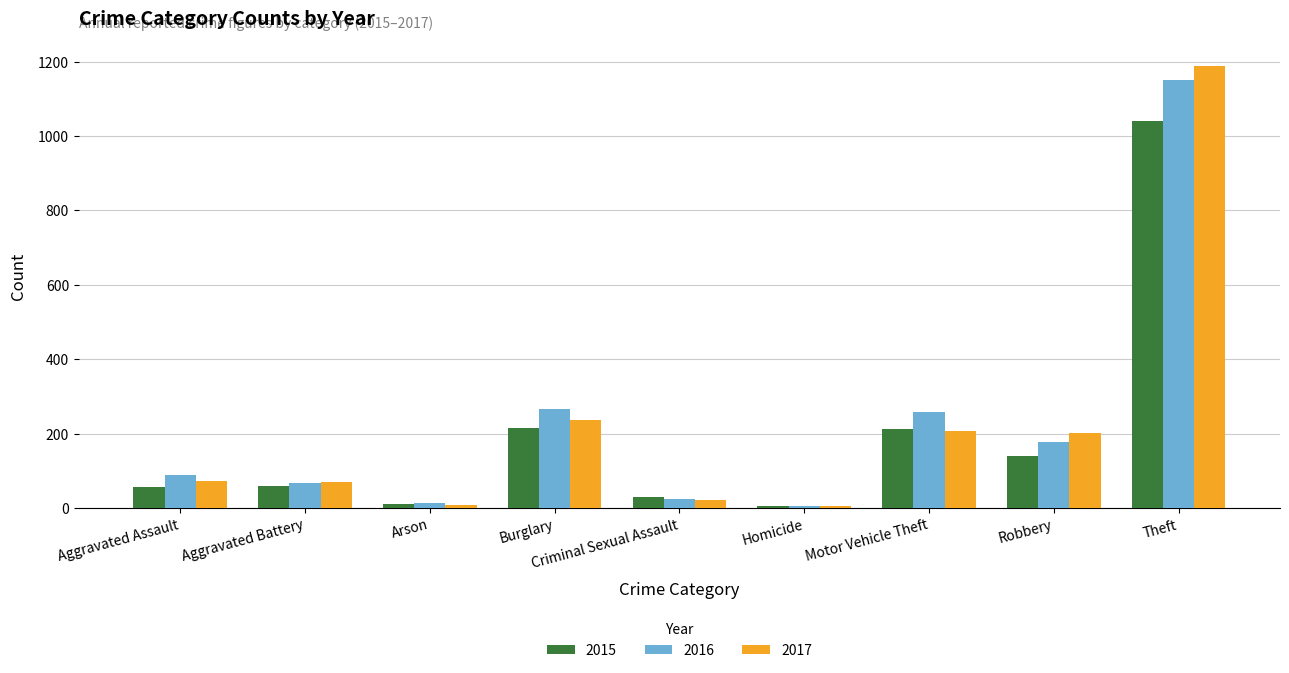

What is the difference between the second highest and minimum values in the 2015 series?

211